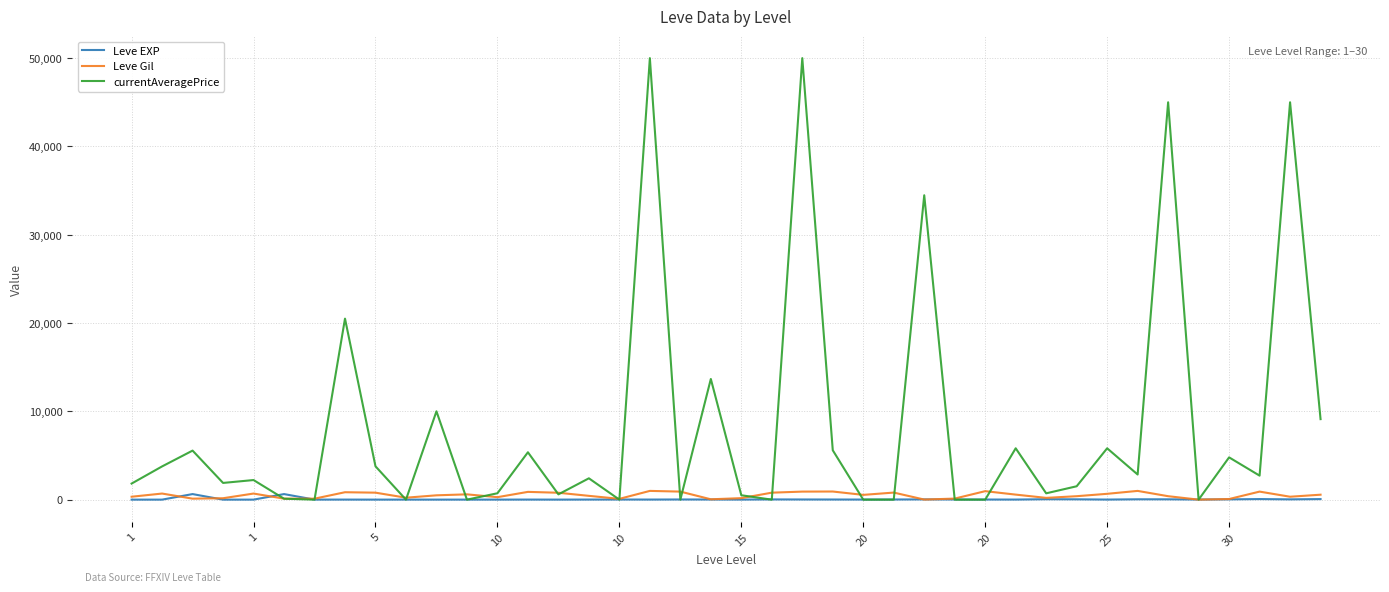

Which series has the widest spread of values?

currentAveragePrice